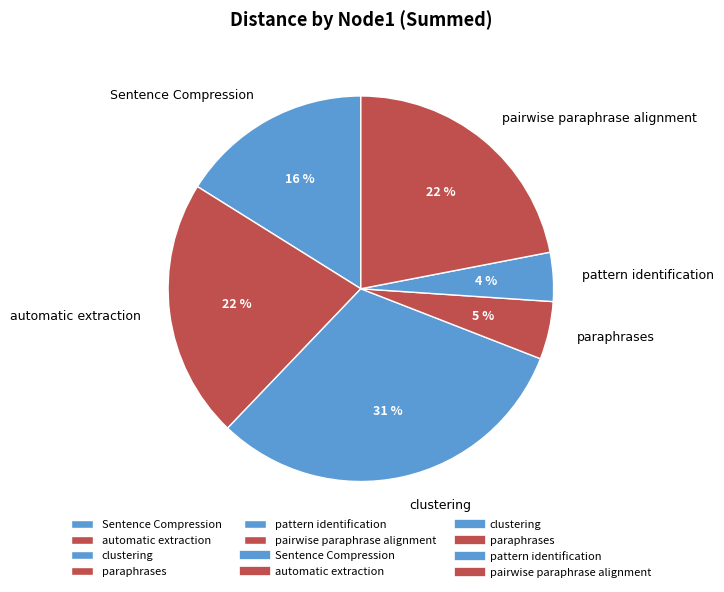

Combined, do pattern identification and pairwise paraphrase alignment account for over 50%?

No